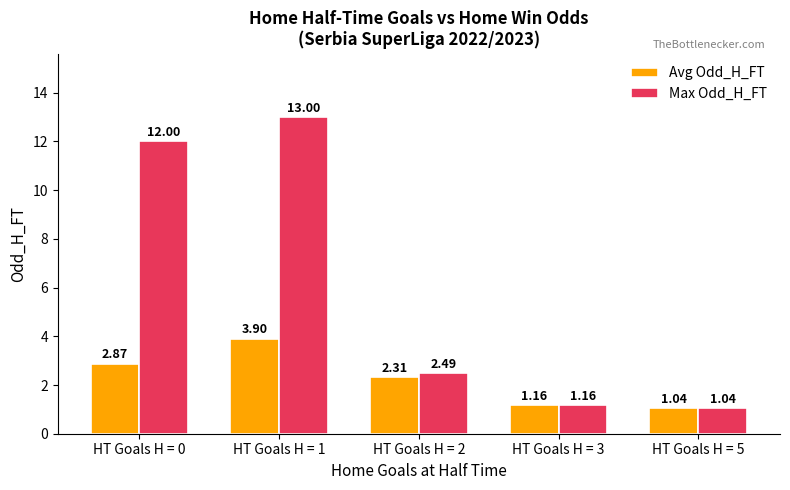

Which category has the lowest value in the Avg Odd_H_FT series?

HT Goals H = 5